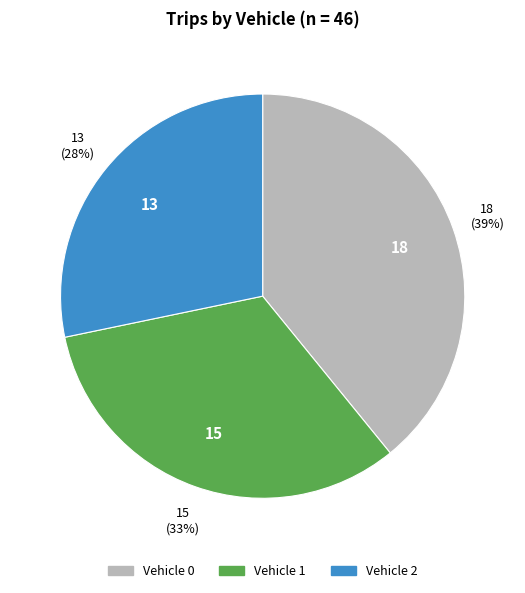

What is the smallest slice in the pie chart?

Vehicle 2